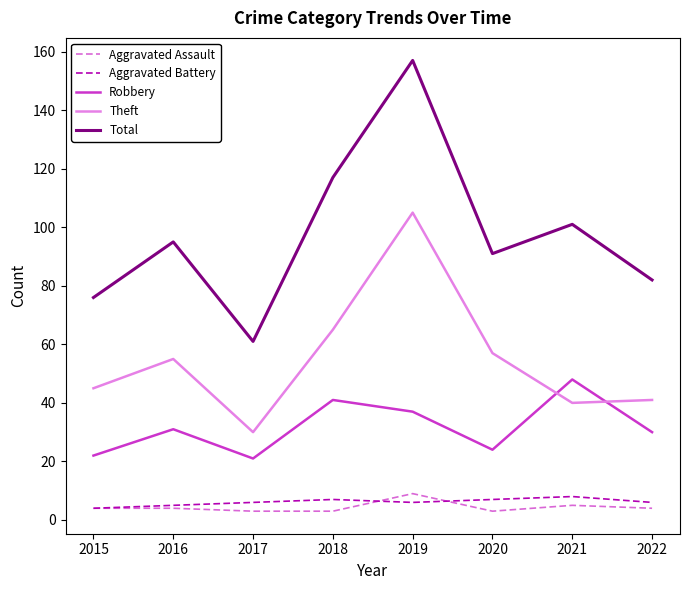

What is the maximum value shown in the chart?

157